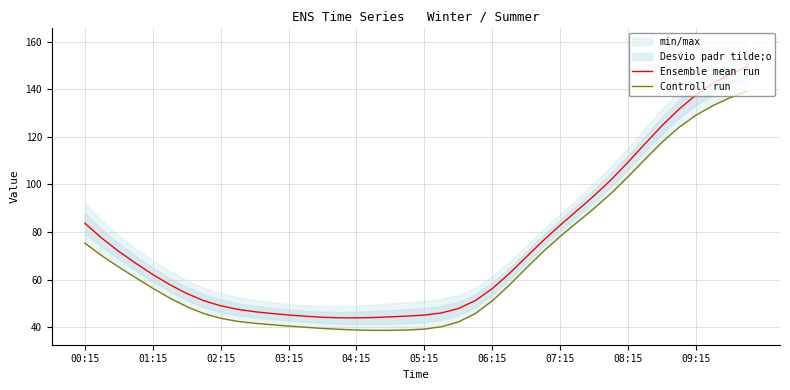

The Ensemble mean run series shows 110.9 at 00:15. True or false?

False